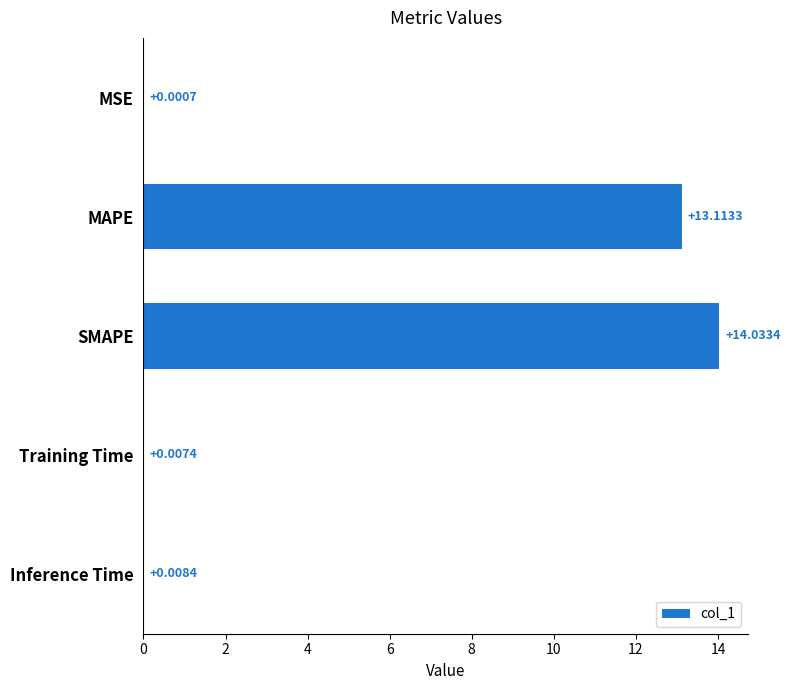

Where is the data nearest to the value 7?

MAPE